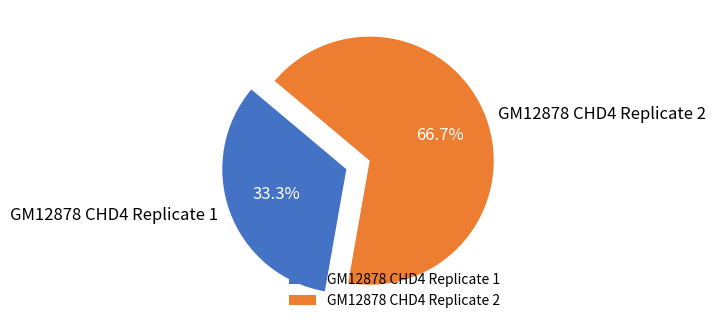

To the nearest percent, what portion does GM12878 CHD4 Replicate 1 represent?

33%